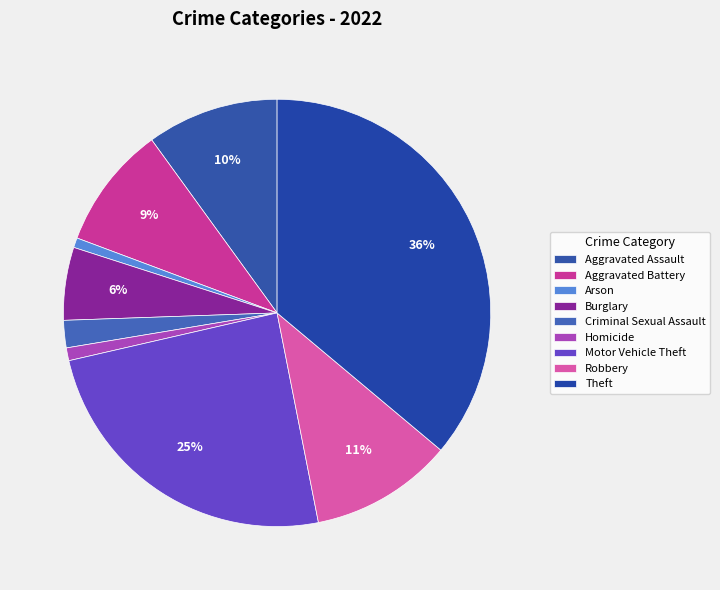

Does Criminal Sexual Assault represent more than half of the total?

No